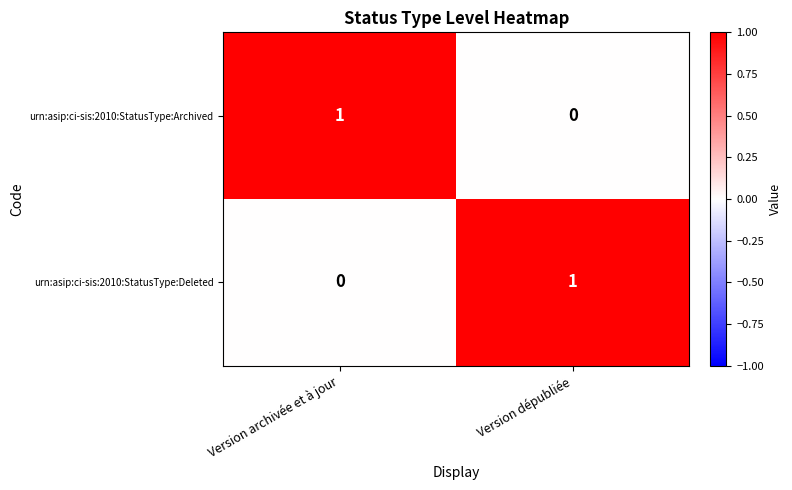

Rank the series at Version archivée et à jour from lowest to highest value.

urn:asip:ci-sis:2010:StatusType:Deleted, urn:asip:ci-sis:2010:StatusType:Archived